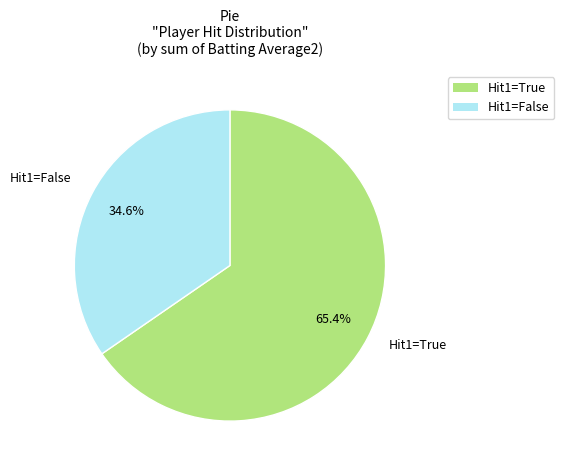

Is there any slice that represents more than half of the pie?

Yes